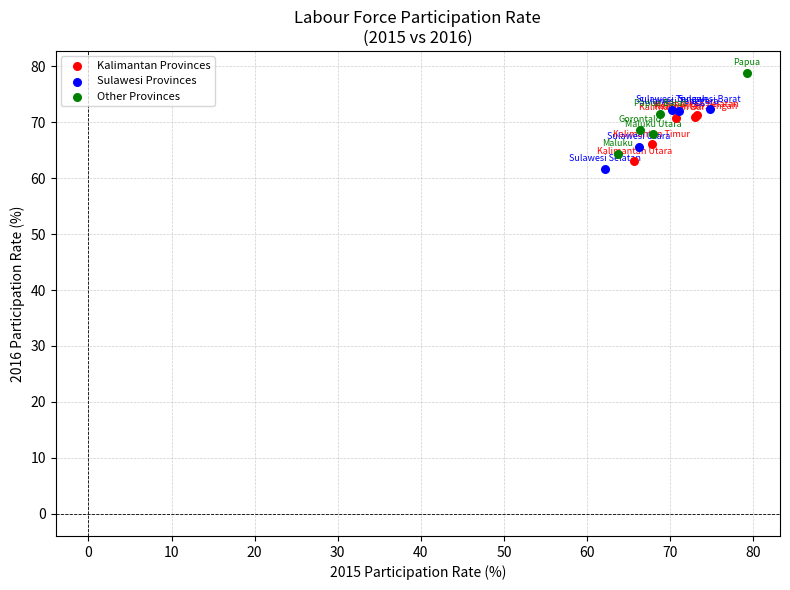

Which series has the largest Y range (max minus min)?

Other Provinces